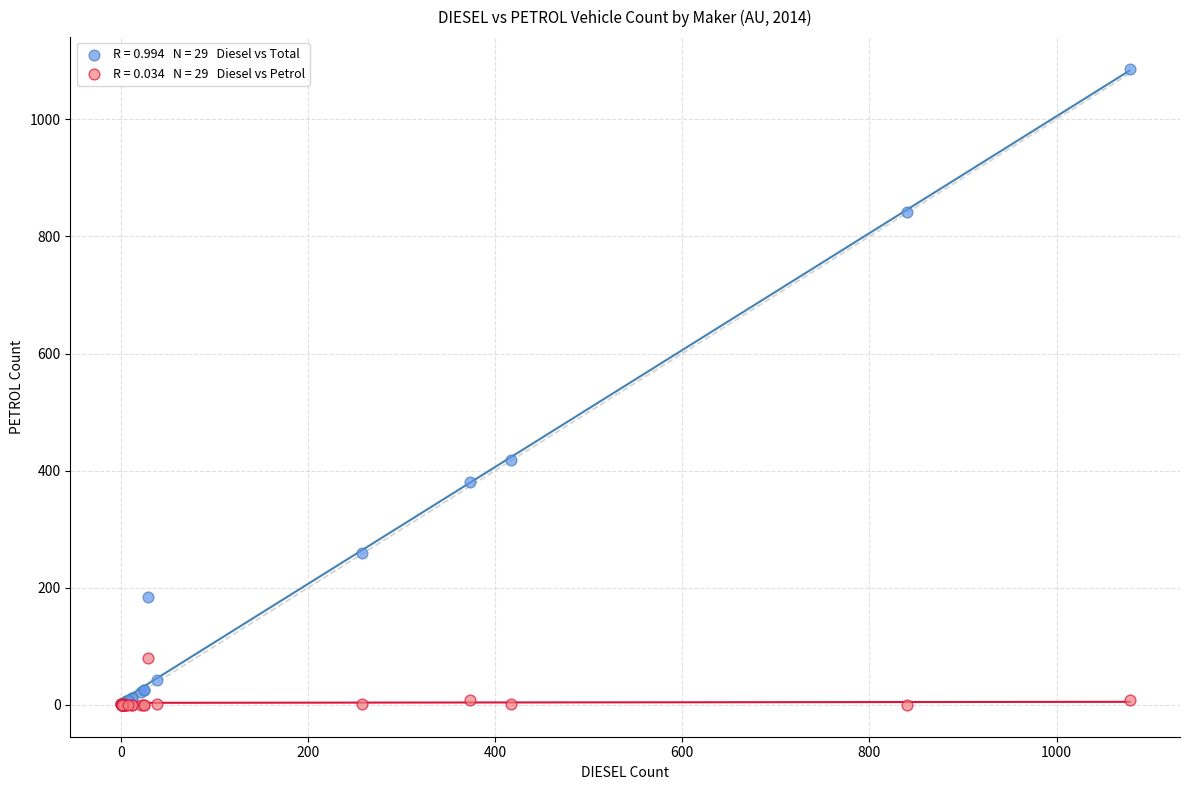

Across all series, what Y value is closest to 543?

418